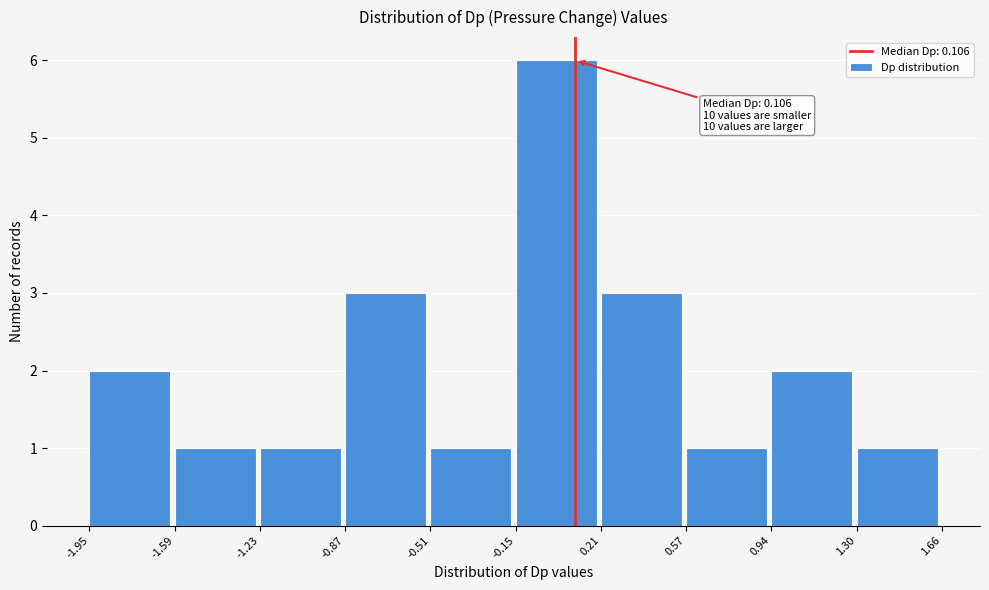

Over which range of the x-axis is the bar tallest?

-0.15 to 0.21